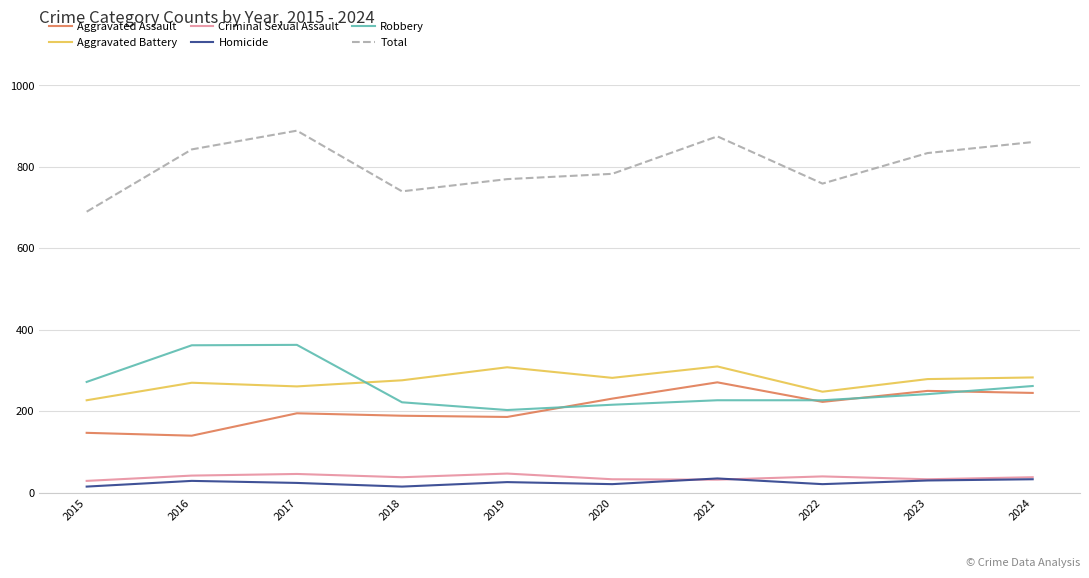

What is the difference between the maximum and minimum values in the Aggravated Assault series?

131